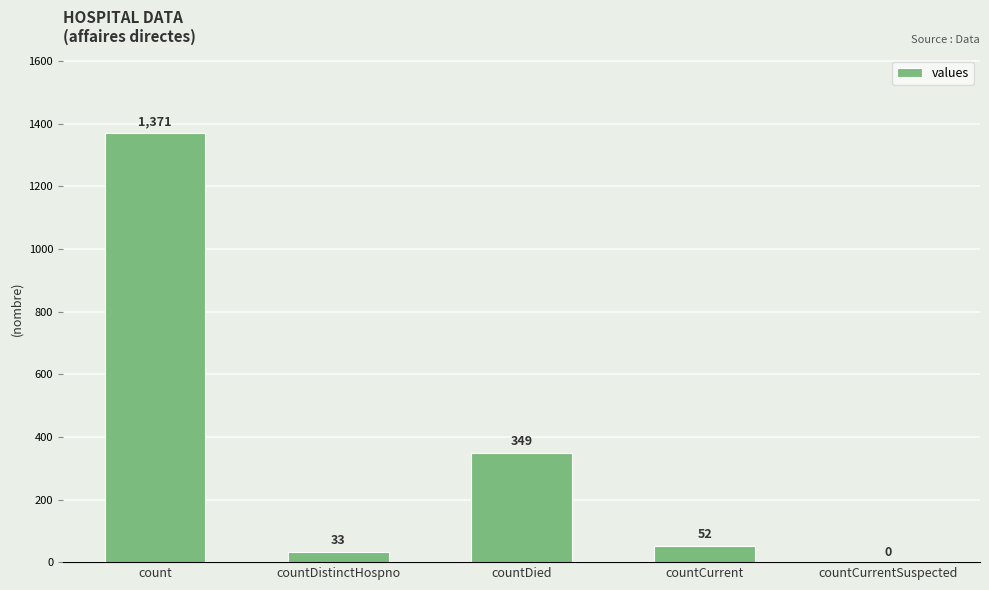

What is the change in value from countDistinctHospno to countCurrentSuspected?

-33